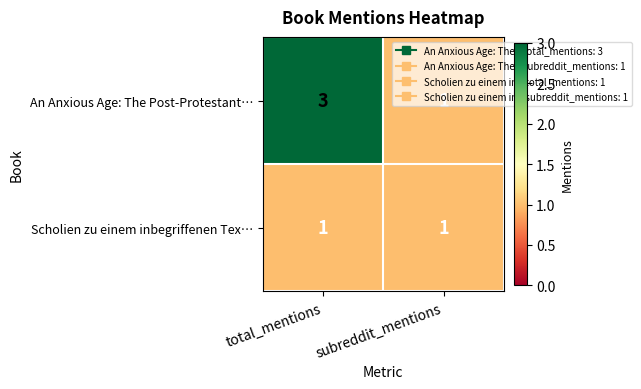

How many data points does each series have?

2